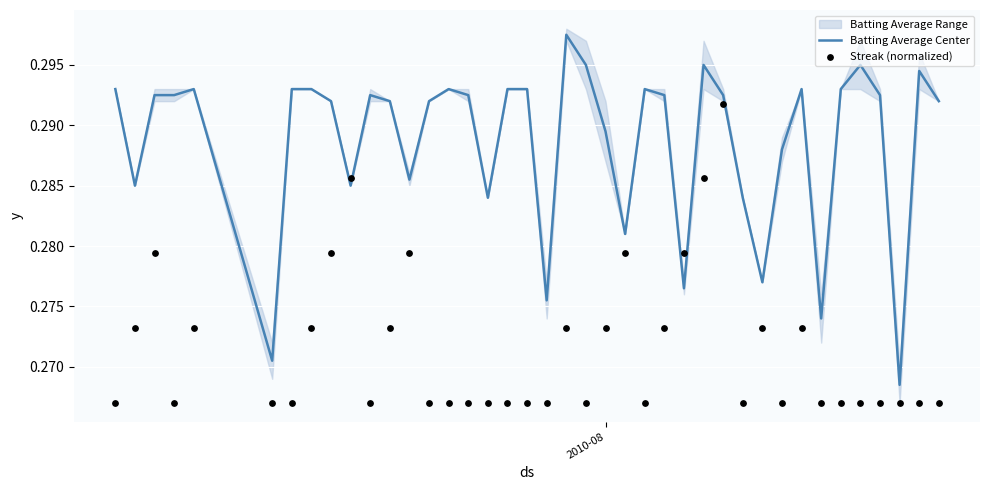

At how many categories does at least one series exceed 0?

40